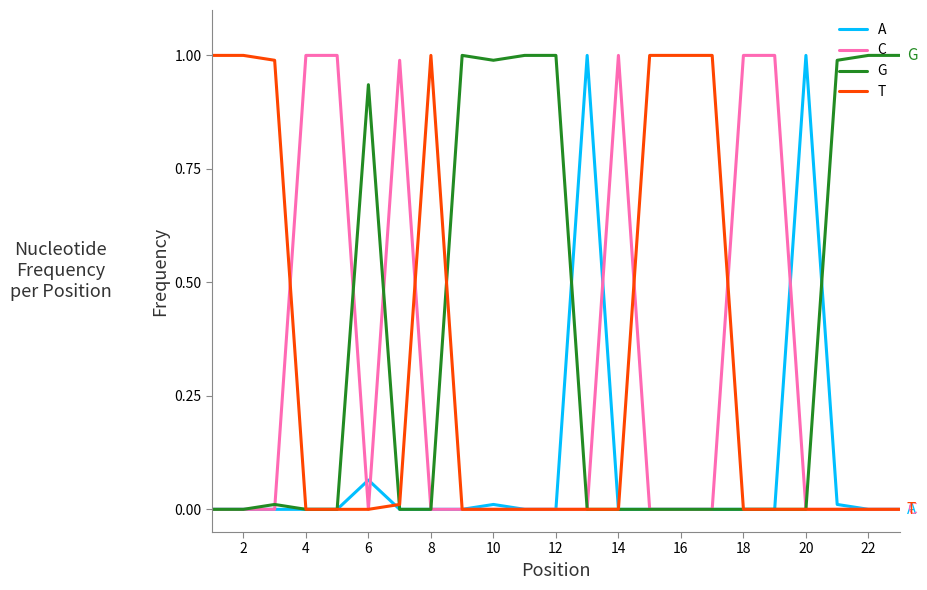

List the series in order of their overall mean, lowest first.

A, C, T, G